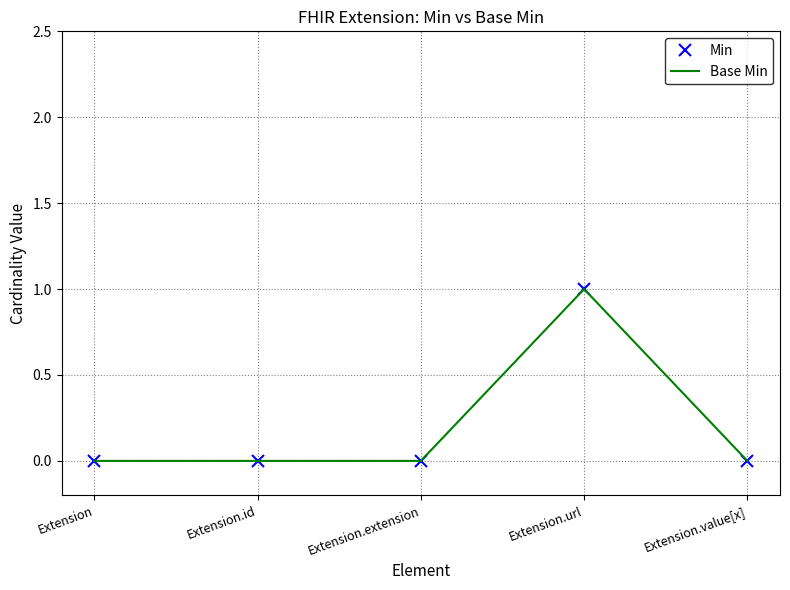

Does the chart have visible grid lines?

Yes